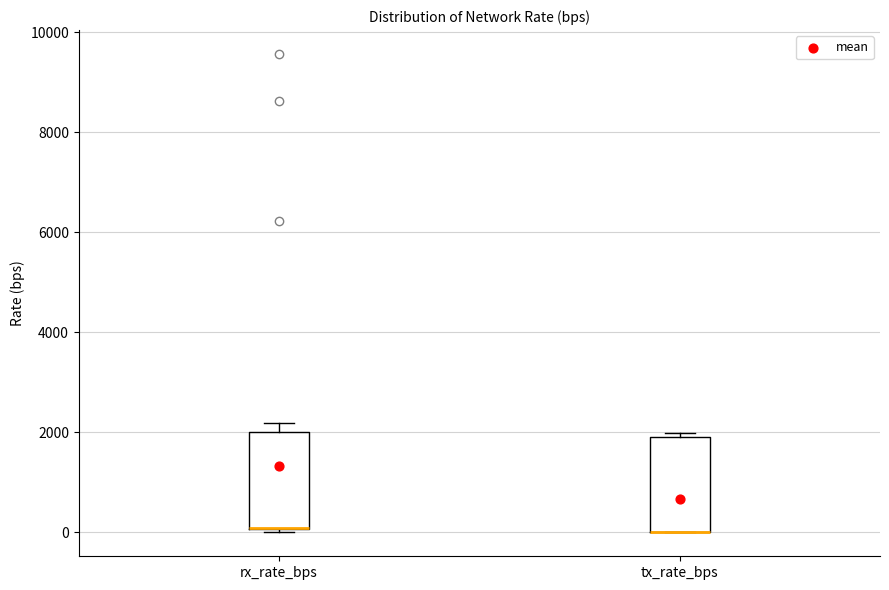

Reading left to right, read every box against the y-axis: the position of its median line, the range the box covers, and the ends of its whiskers. The values are not printed on the chart, so give them approximately, as read against the axis.

rx_rate_bps: median 0 (drawn on the box's lower edge), box 0 to 2000, whiskers 0 to 2200
tx_rate_bps: median 0 (drawn on the box's lower edge), box 0 to 2000, whiskers 0 to 2000 (just above the box's upper edge)